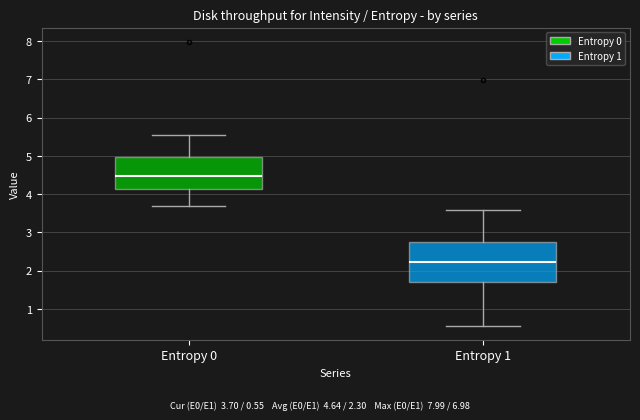

Where is the lower edge of the box for Entropy 0 on the y-axis? The values are not printed on the chart, so give them approximately, as read against the axis.

4.1